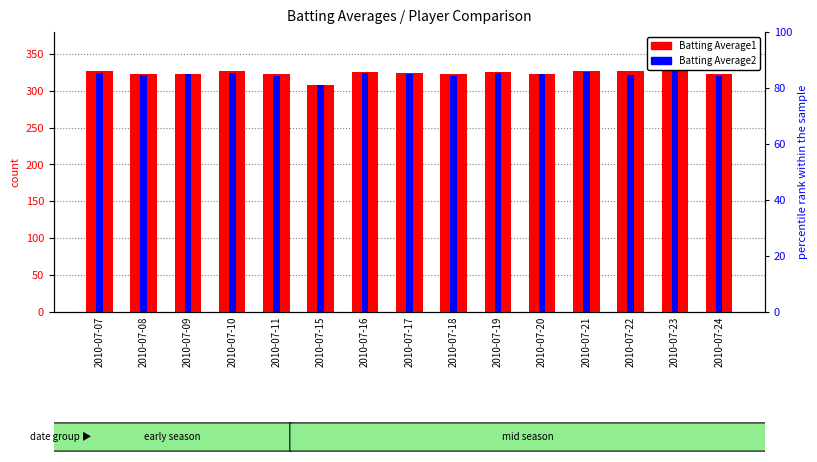

Reading left to right, what are all the values shown in this chart?

Batting Average1: 327	322	322	327	322	308	325	324	322	325	322	327	327	330	322
Batting Average2: 324	321	322	324	320	307	324	322	320	324	322	325	321	327	320